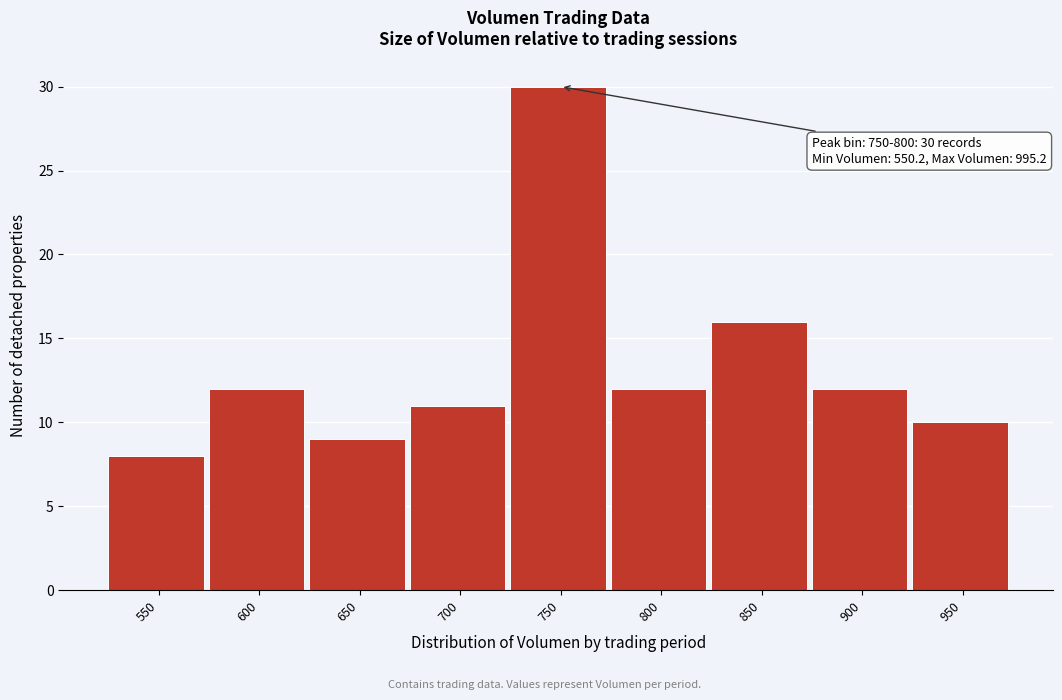

Reading left to right, extract all data points from this chart.

8	12	9	11	30	12	16	12	10